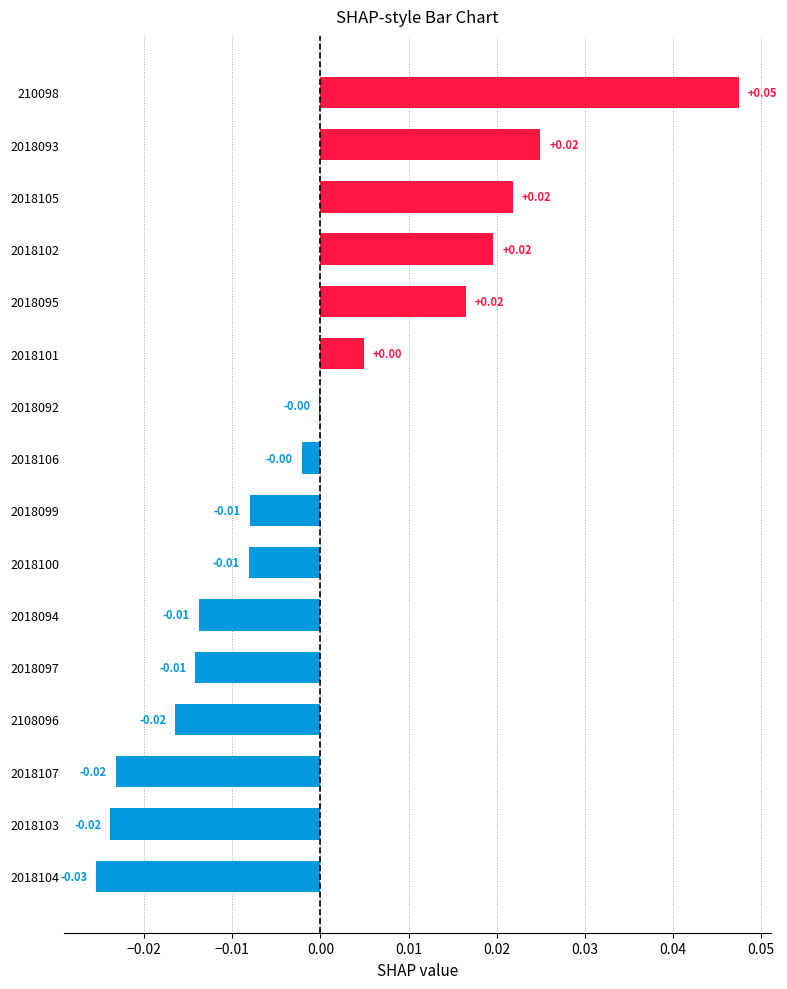

Between 2018093 and 2018103, which is larger?

2018093